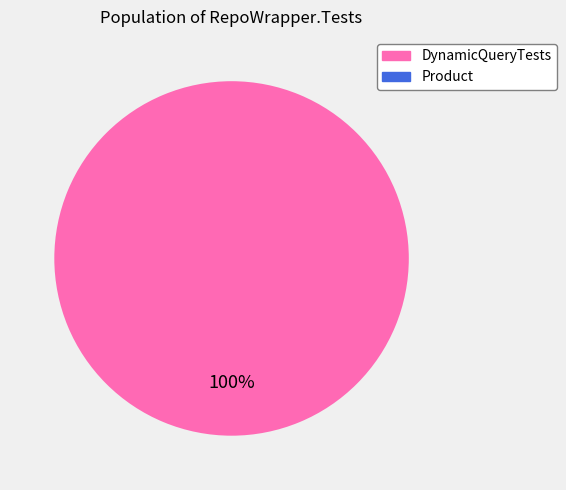

What is the change in value from DynamicQueryTests to Product?

-5